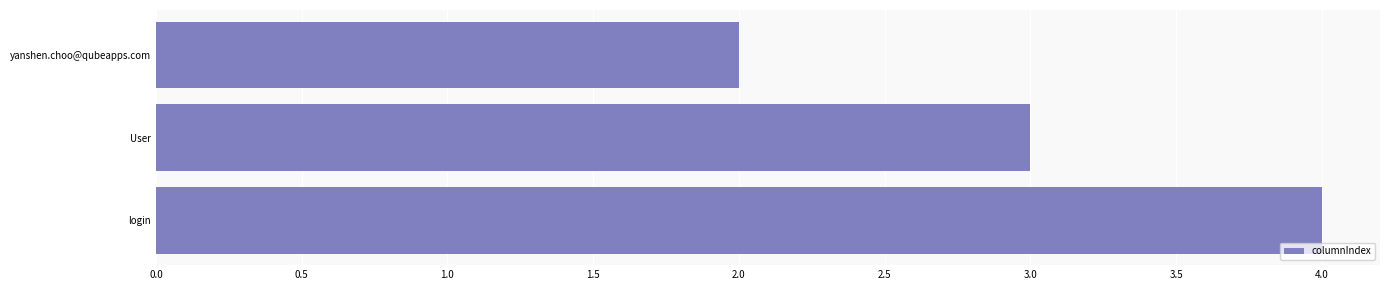

List the labels in order of value, largest first.

login, User, yanshen.choo@qubeapps.com